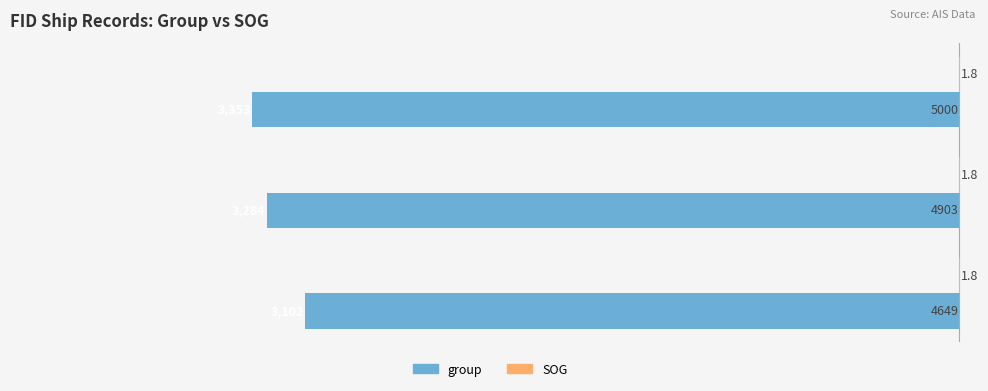

How many values in the group series exceed -3284?

1